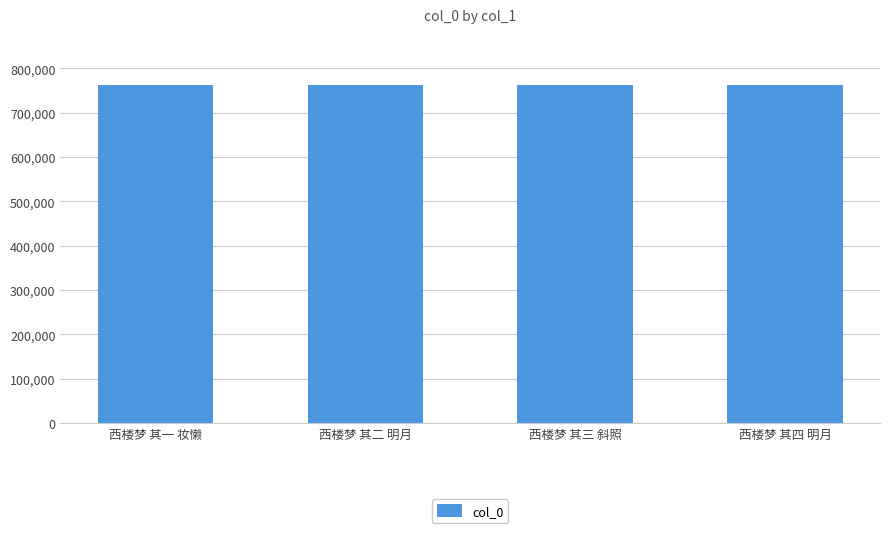

What is the approximate value at 西楼梦 其三 斜照?

763081